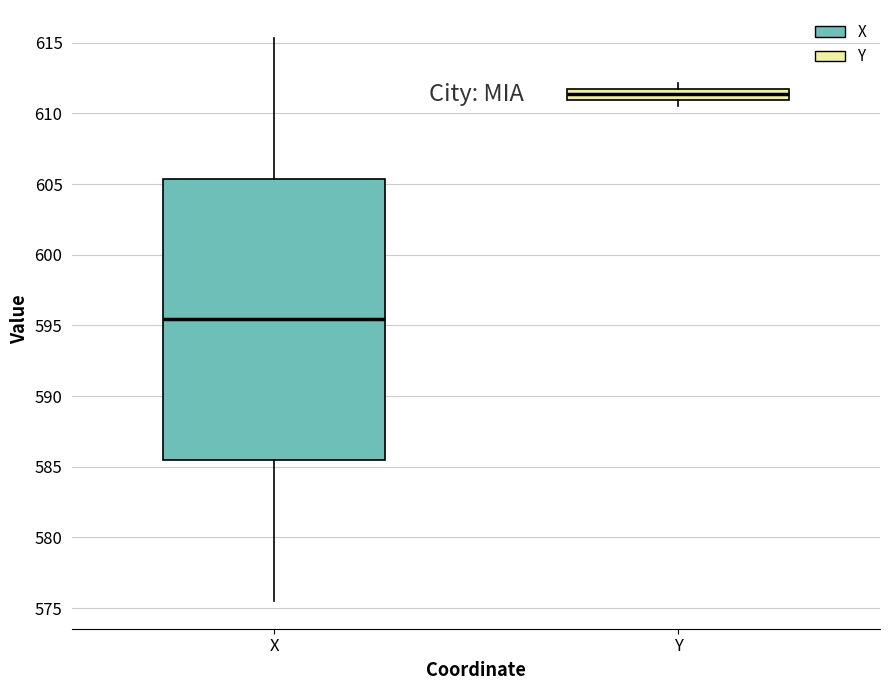

Reading left to right, transcribe this box plot: for each box, give where its median line is, the range the box spans, and where its two whiskers end, as read against the y-axis. The values are not printed on the chart, so give them approximately, as read against the axis.

X: median 595.5, box 585.5 to 605.5, whiskers 575.5 to 615.5
Y: median 611.5 (inside the box), box 611.0 to 611.5, whiskers 610.5 to 612.0